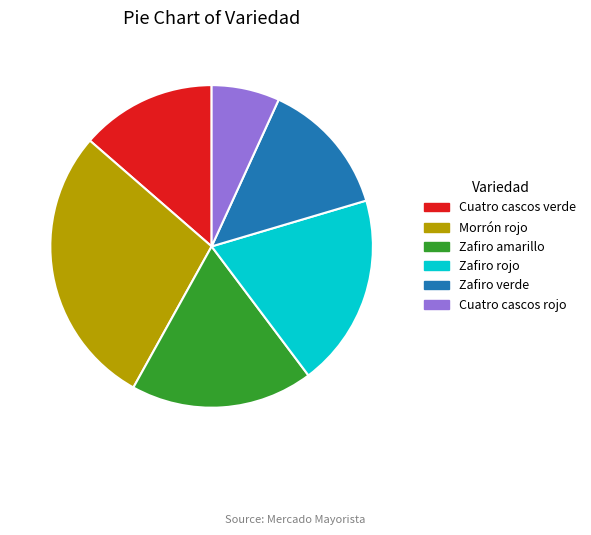

Does any single category account for the majority?

No